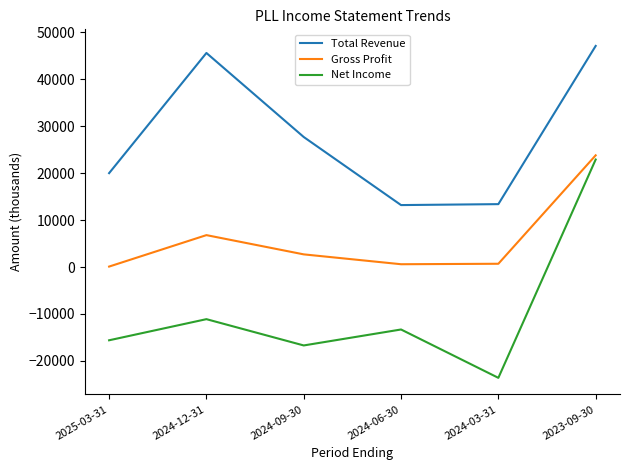

At which label does Total Revenue reach its peak?

2023-09-30